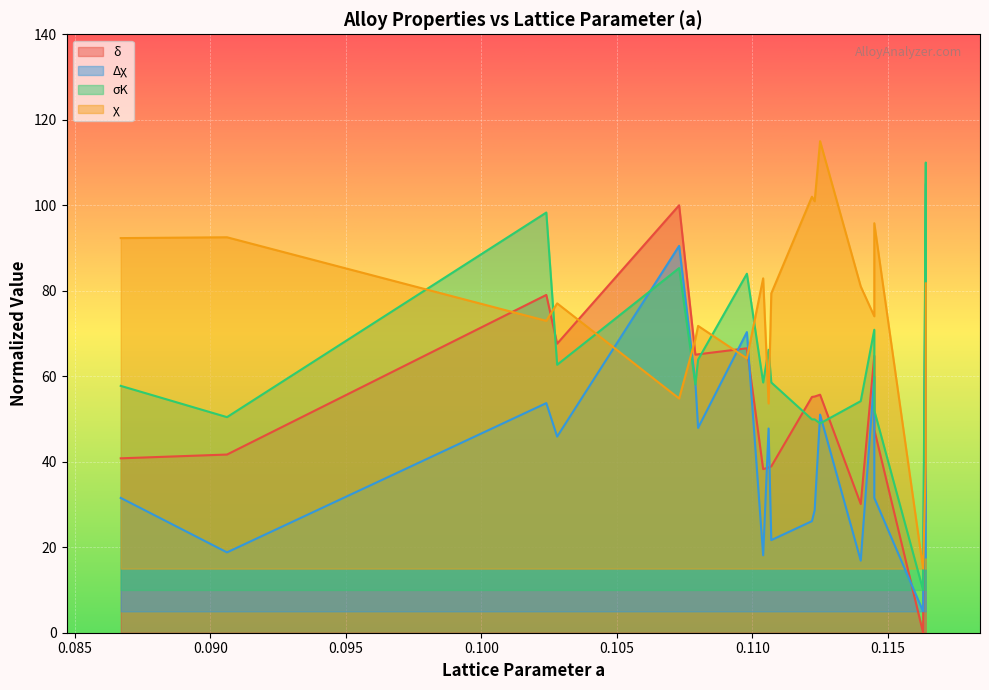

Which series has the largest total across all categories?

χ